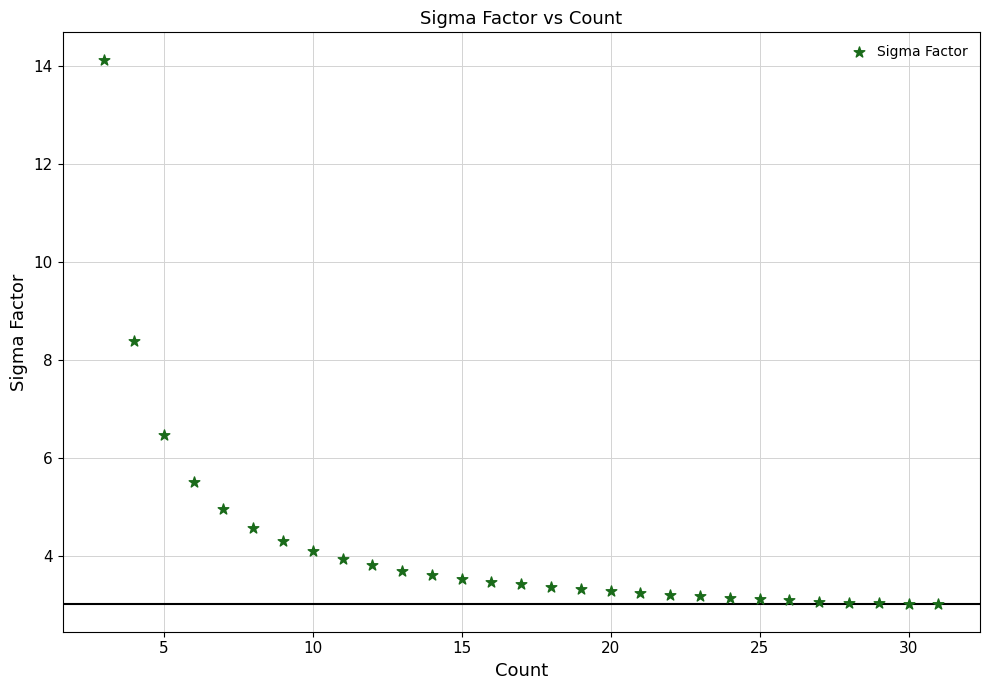

What is the range of Y values (max minus min)?

11.1